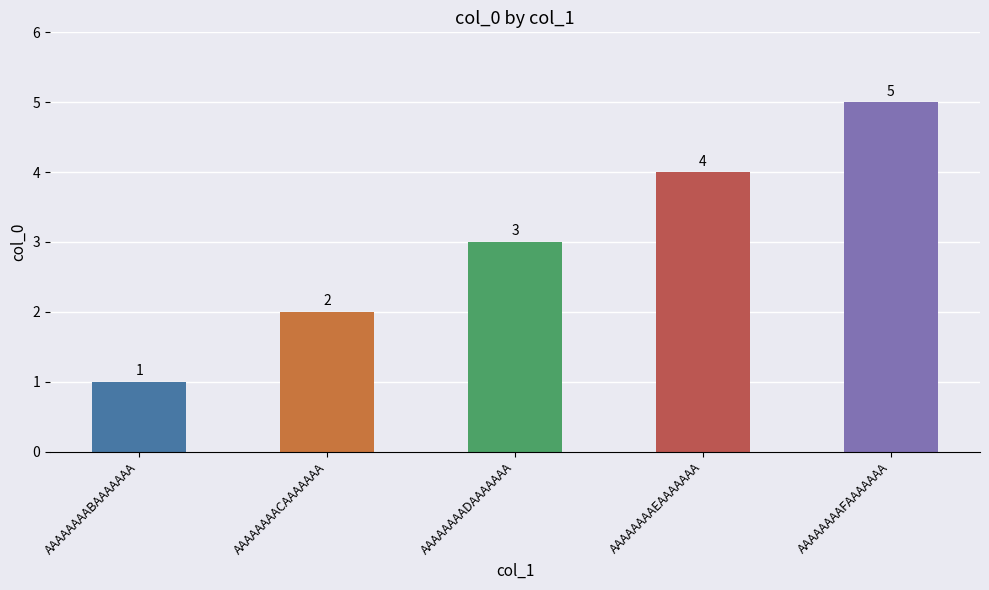

How many values are between 2 and 4?

3